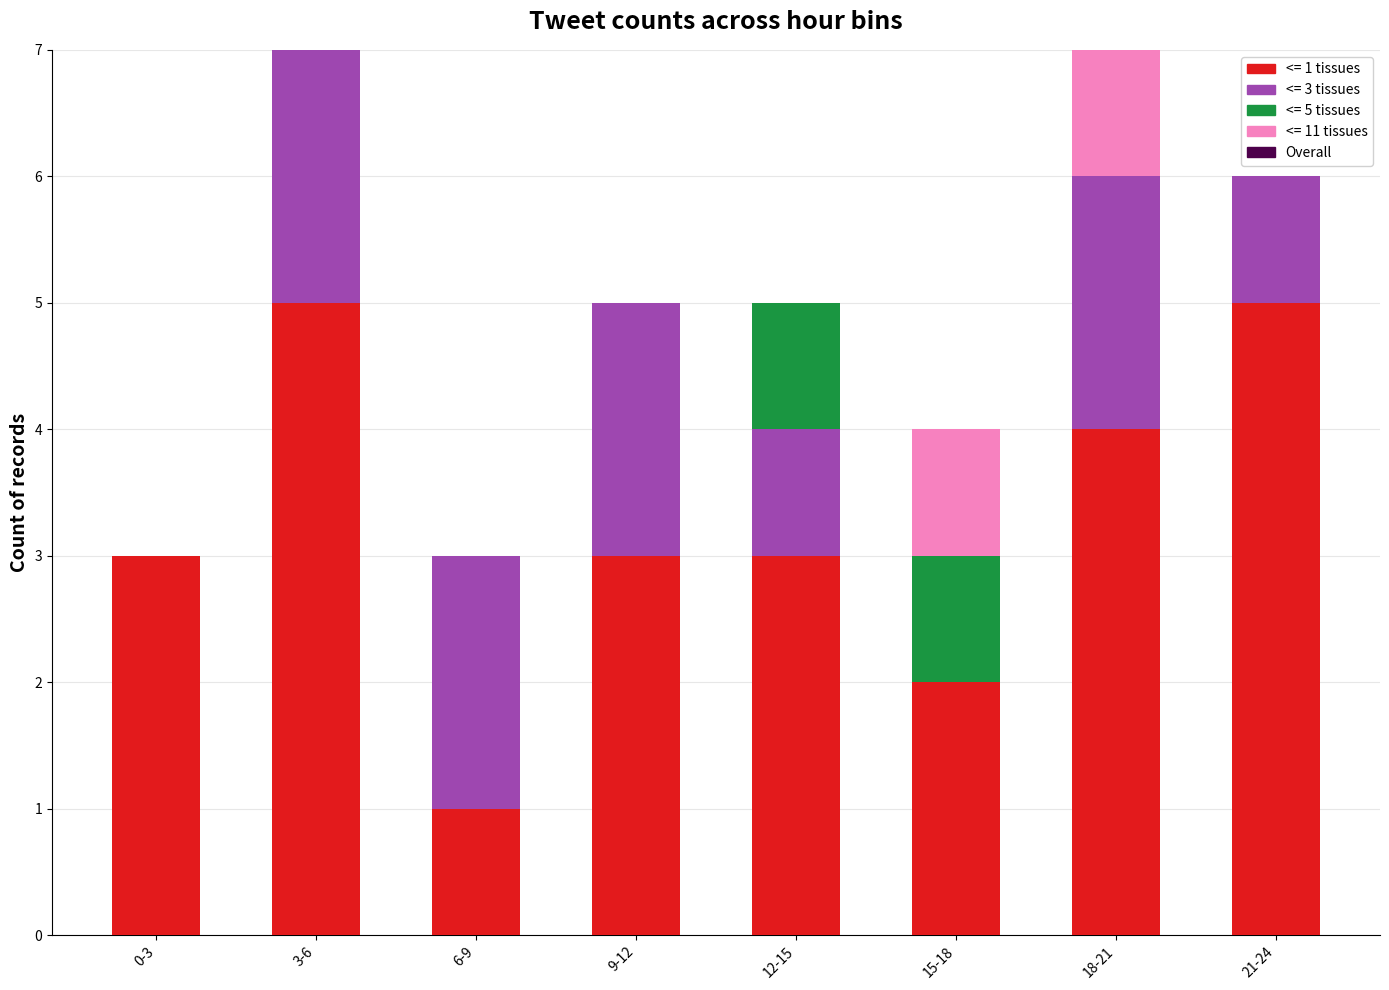

Is it true that <= 1 tissues equals 4 at 12-15?

False